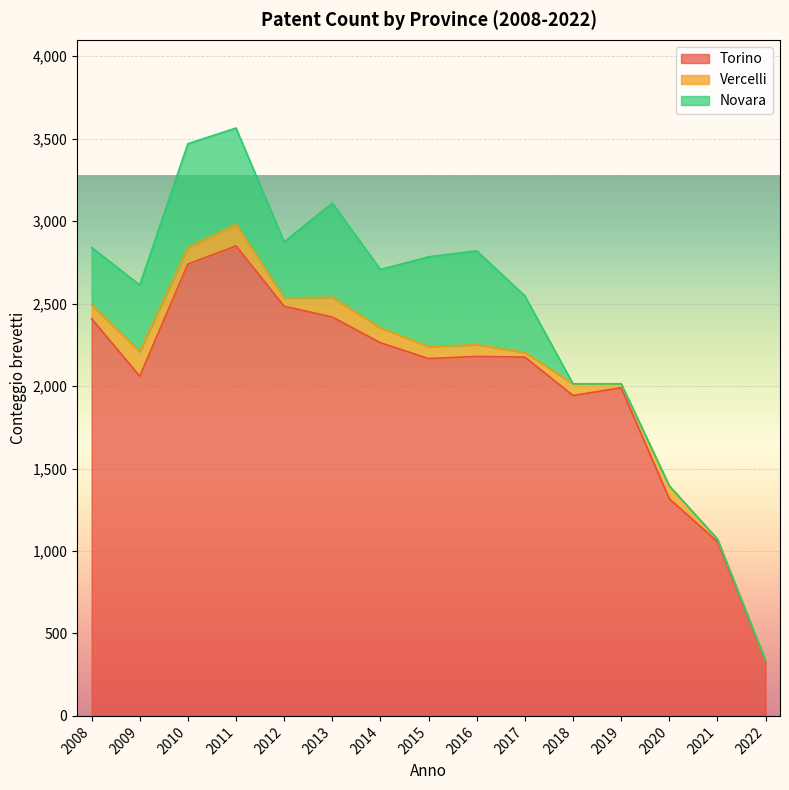

At how many categories does at least one series exceed 328?

15